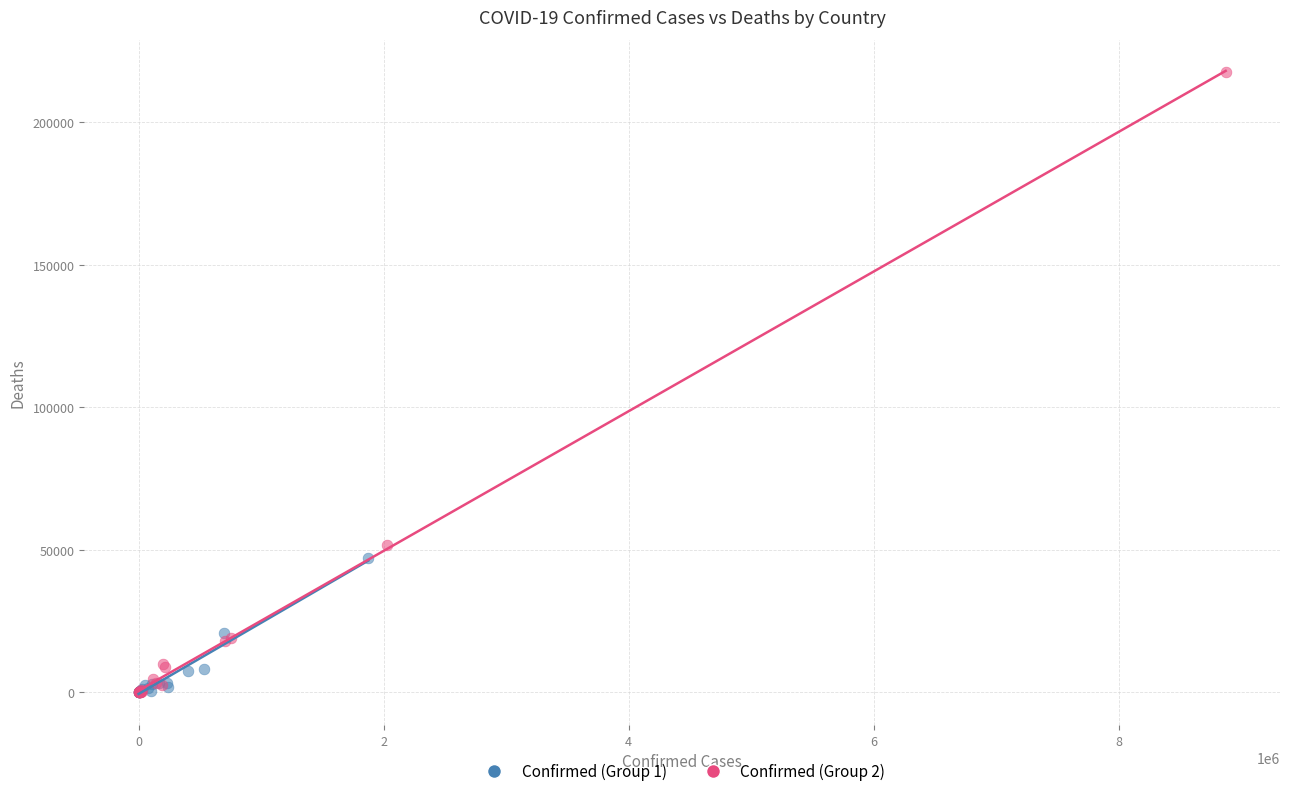

Which series has the largest Y range (max minus min)?

Confirmed (Group 2)